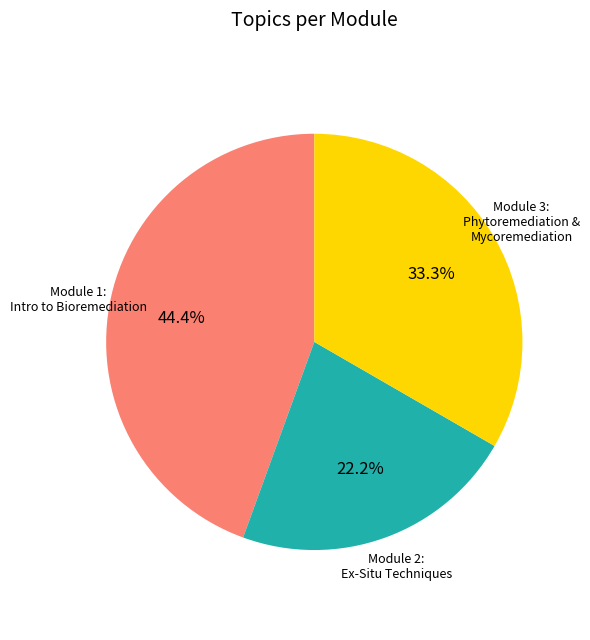

Is there any slice that represents more than half of the pie?

No